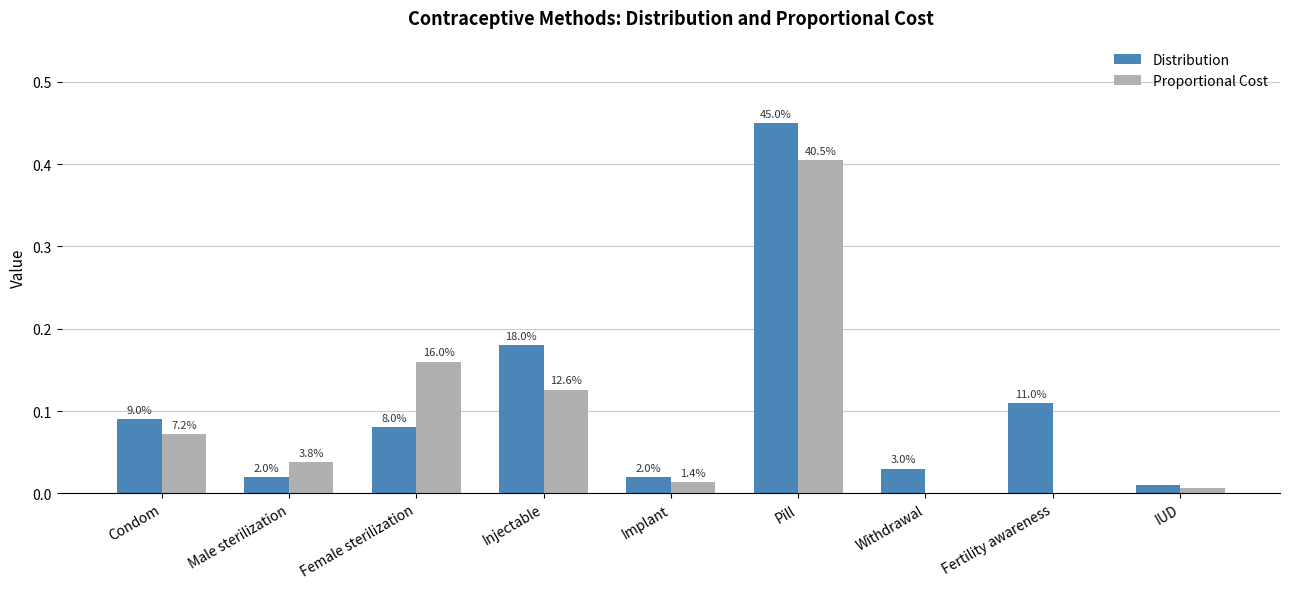

Are the bars grouped side by side (vs. stacked)?

Yes